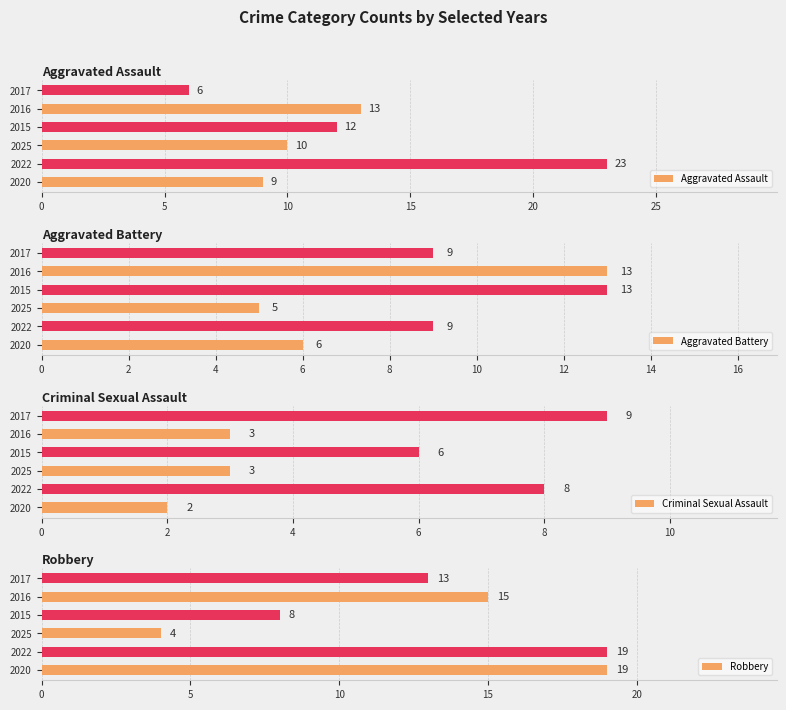

How many groups of bars are there?

6